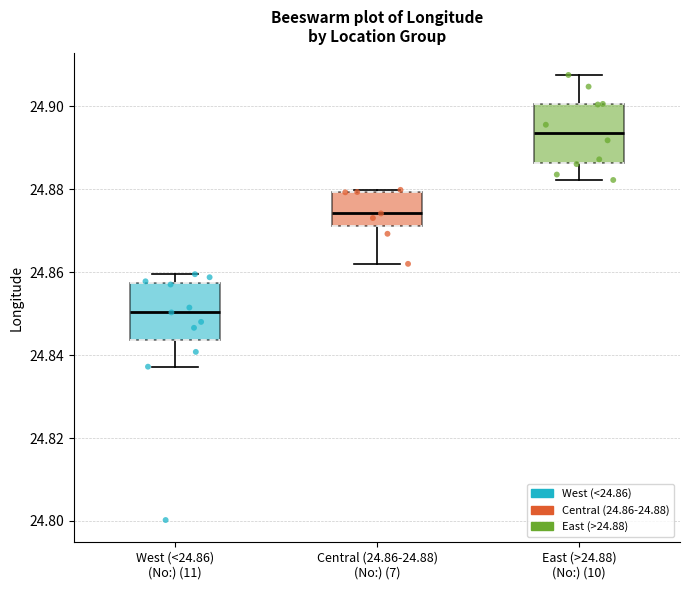

Which box's median line is the lowest?

West (<24.86) (No:) (11)